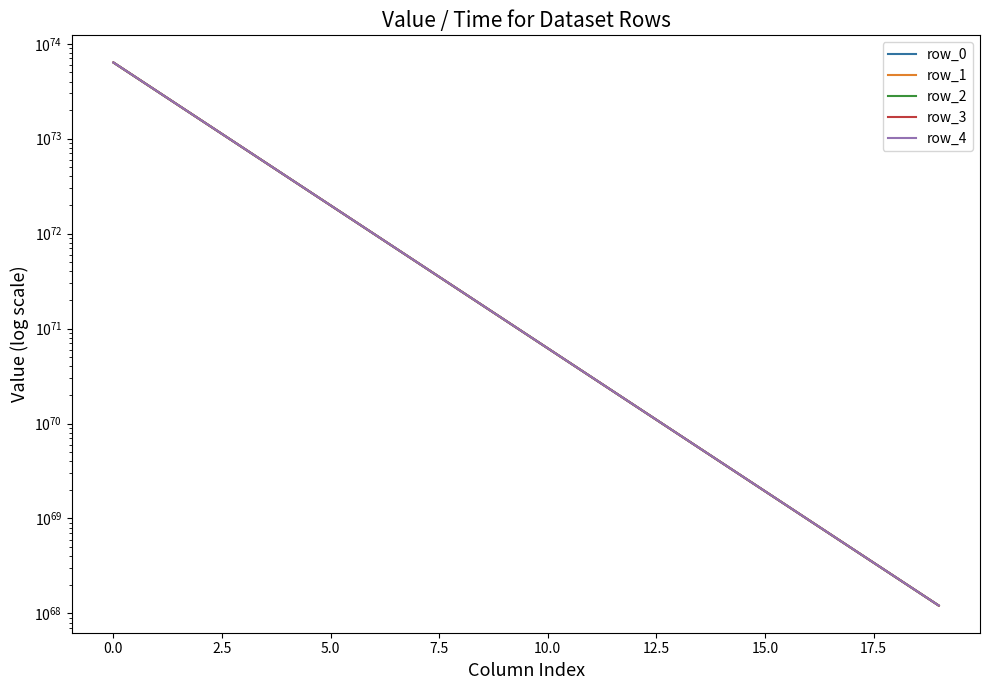

Between 0.0 and 2.5, which series saw the biggest shift?

row_4